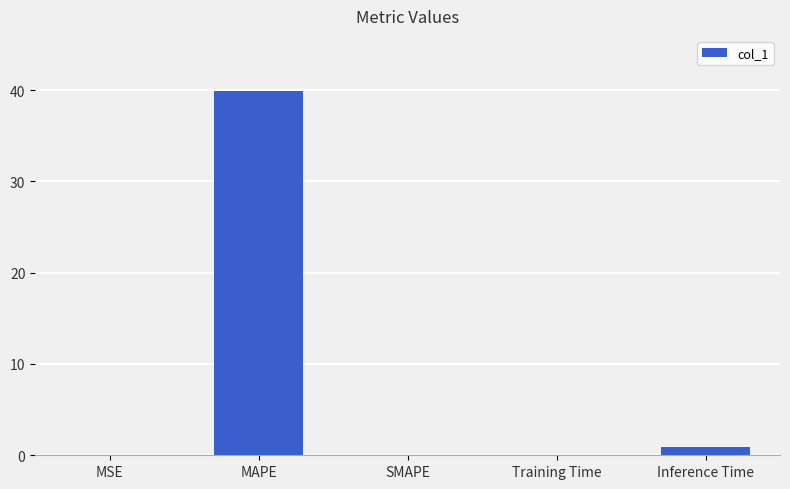

Are the bars grouped side by side (vs. stacked)?

No